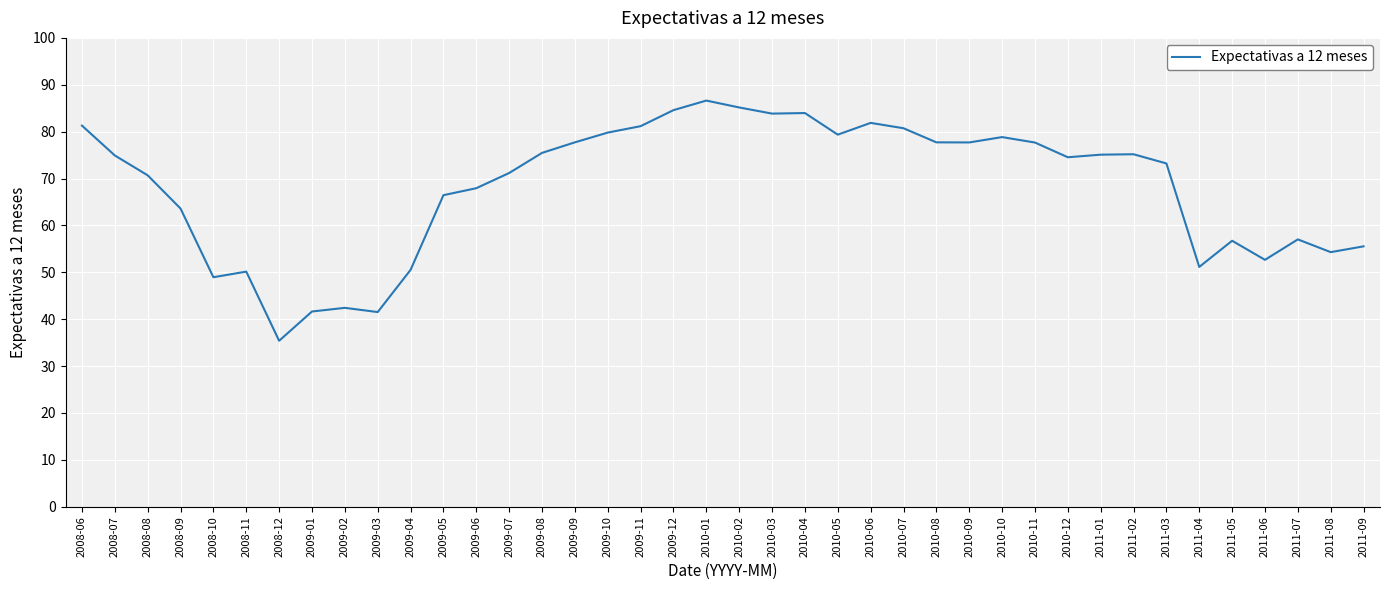

What position from the left is 2009-01?

8